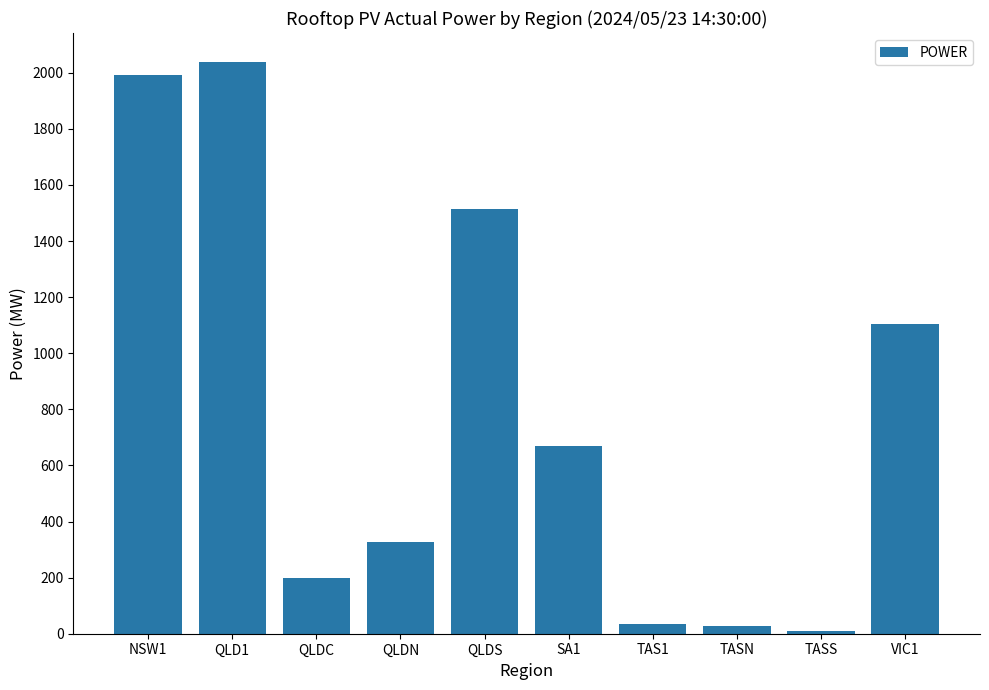

What is the greatest value displayed?

2039.8